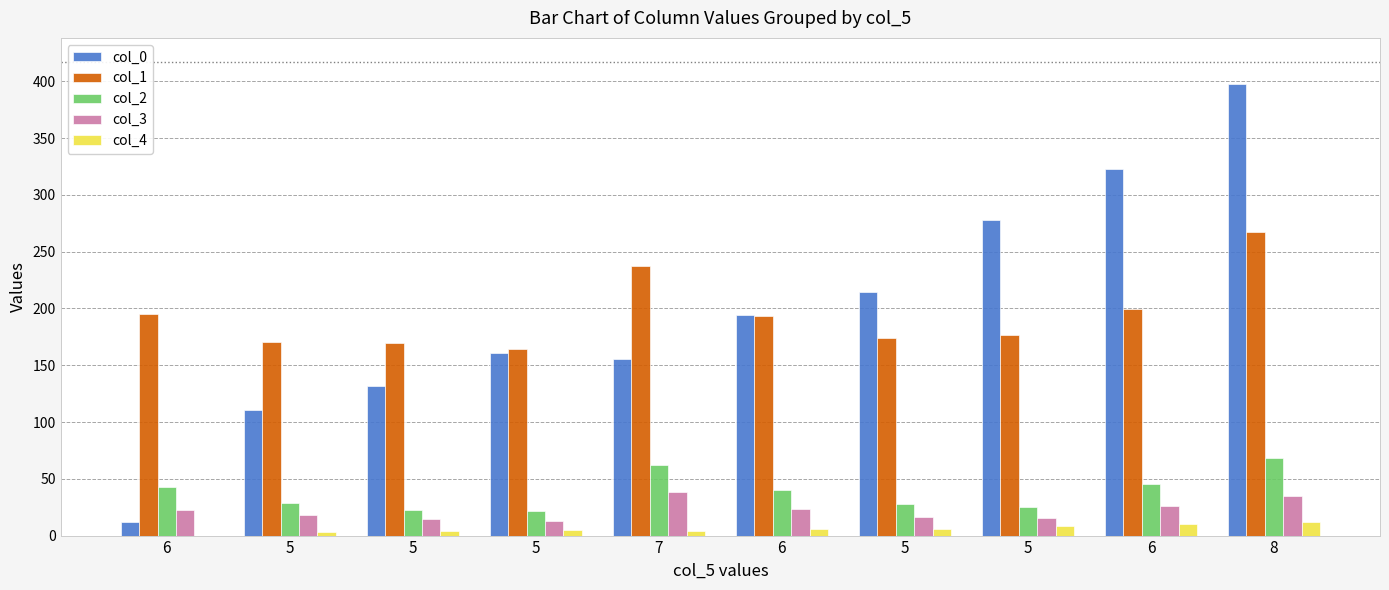

Between 5 and 6, which series saw the biggest shift?

col_0